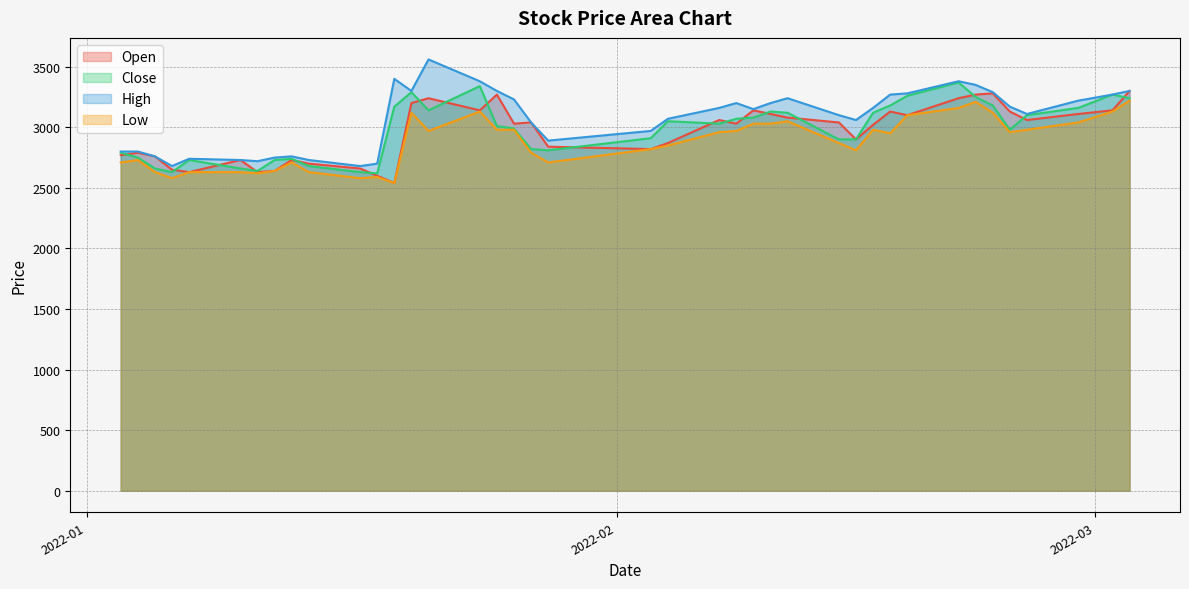

Rank the categories by Open value from lowest to highest.

2022-01-19, 2022-01-18, 2022-01-07, 2022-01-11, 2022-01-12, 2022-01-06, 2022-01-17, 2022-01-14, 2022-01-10, 2022-01-13, 2022-01-05, 2022-01-03, 2022-01-04, 2022-02-03, 2022-01-28, 2022-02-04, 2022-02-15, 2022-02-16, 2022-01-26, 2022-02-08, 2022-01-27, 2022-02-14, 2022-02-07, 2022-02-25, 2022-02-11, 2022-02-18, 2022-02-10, 2022-02-28, 2022-02-17, 2022-02-24, 2022-01-24, 2022-02-09, 2022-03-02, 2022-01-20, 2022-01-21, 2022-02-21, 2022-01-25, 2022-02-22, 2022-02-23, 2022-03-03